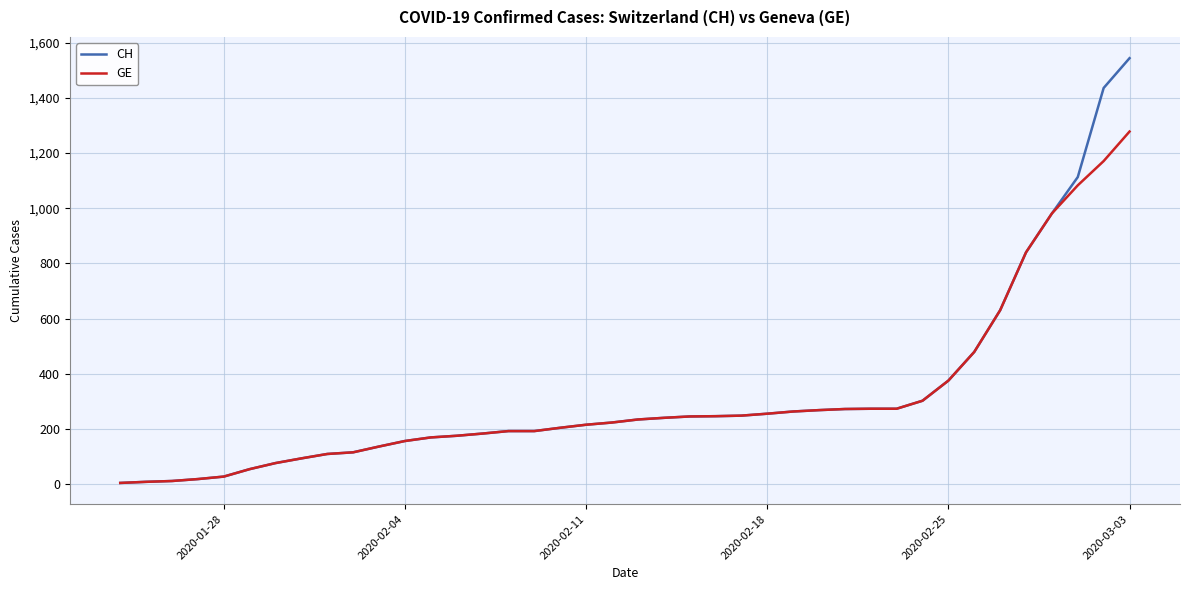

Which series has the largest range (max minus min)?

CH